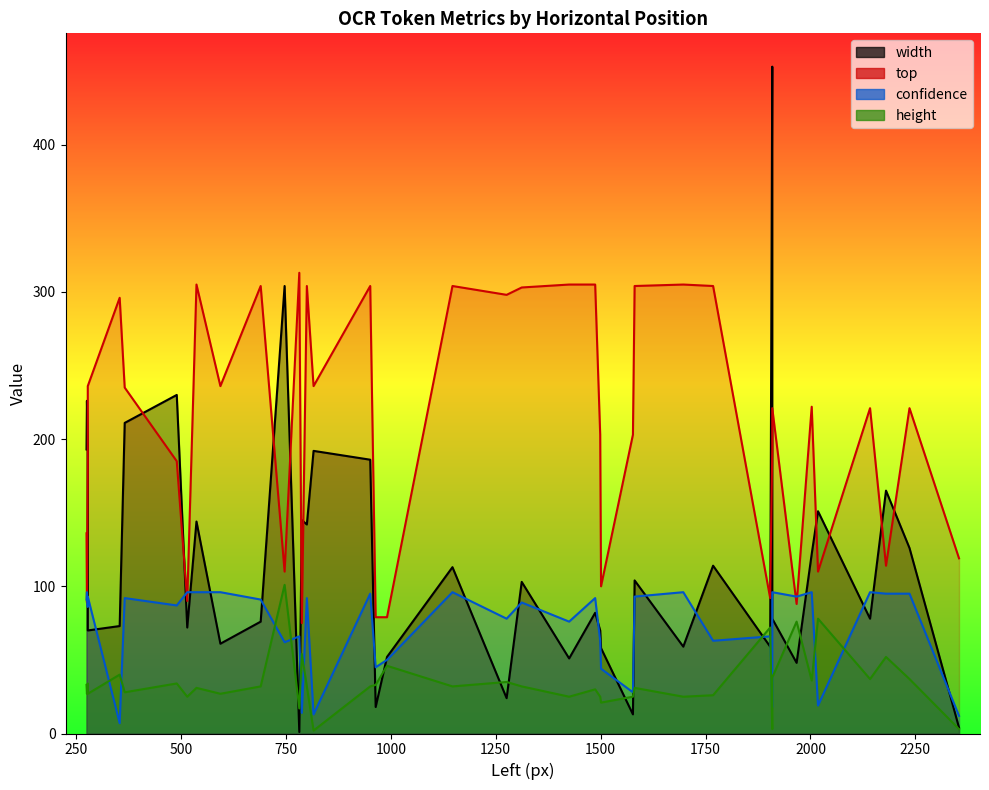

What is the difference between the second highest and second lowest values in the confidence series?

84